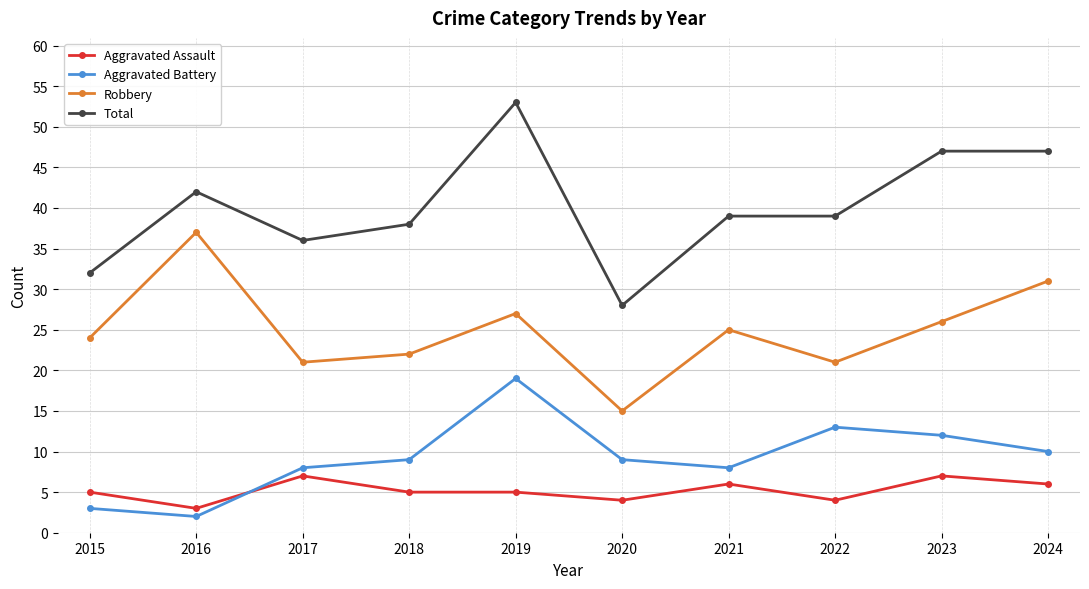

What is the minimum value for Robbery?

15